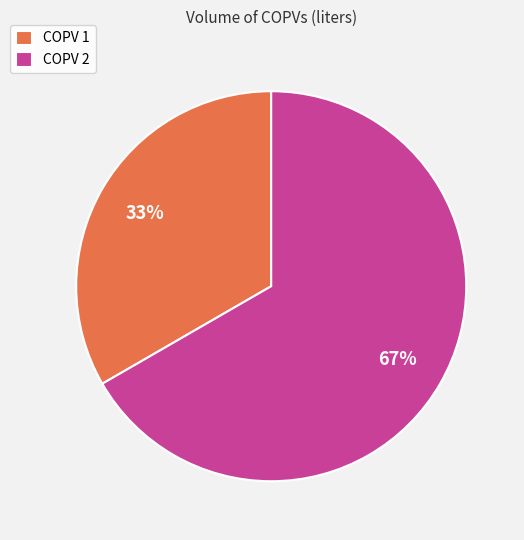

To the nearest percent, what is the average slice percentage?

50%